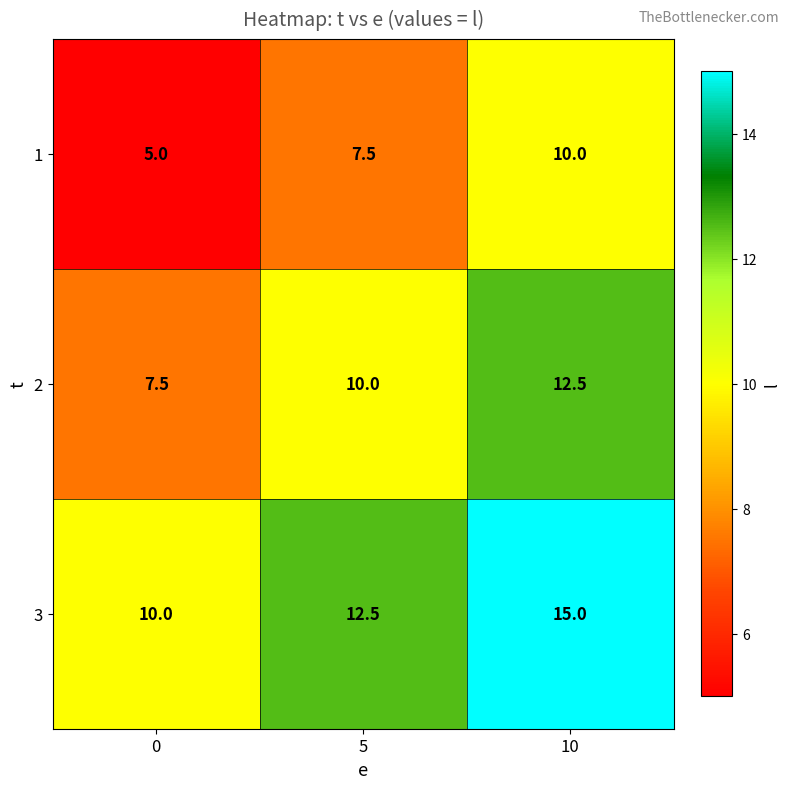

What is the smallest value displayed?

5.0